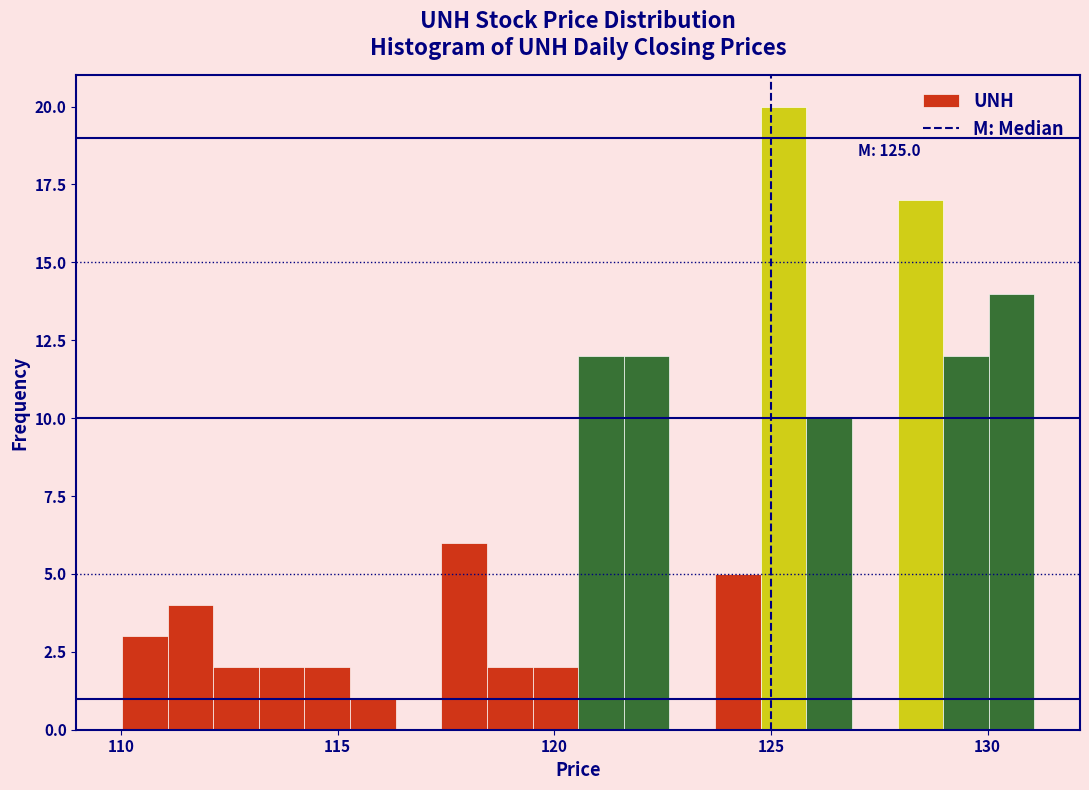

Around what value on the x-axis is the tallest bar? Give the approximate position of its centre, as read against the axis.

125.5